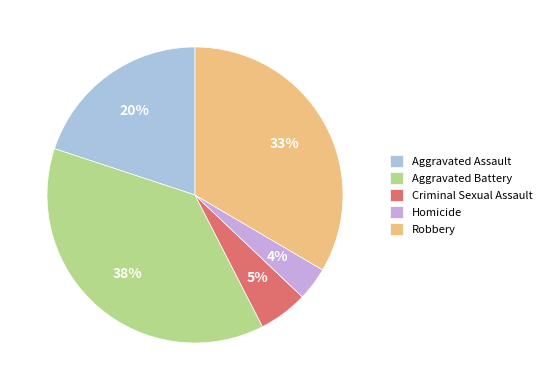

Between Criminal Sexual Assault and Aggravated Battery, which is larger?

Aggravated Battery